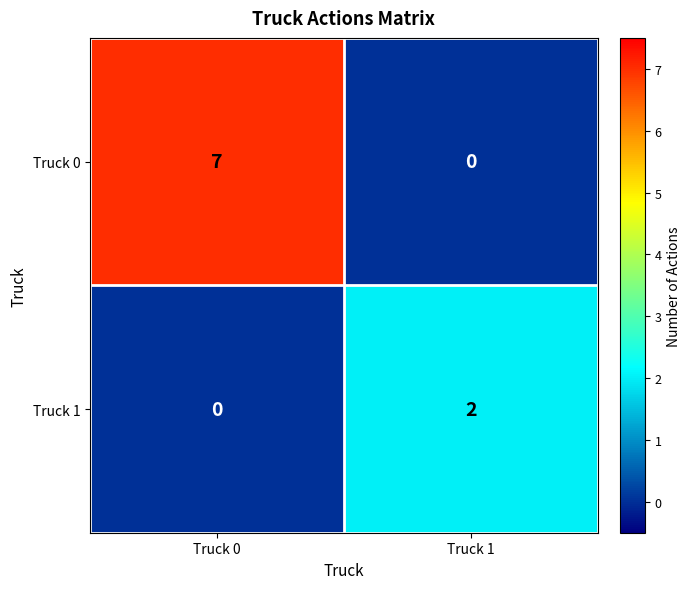

The Truck 0 series shows 5 at Truck 1. True or false?

False